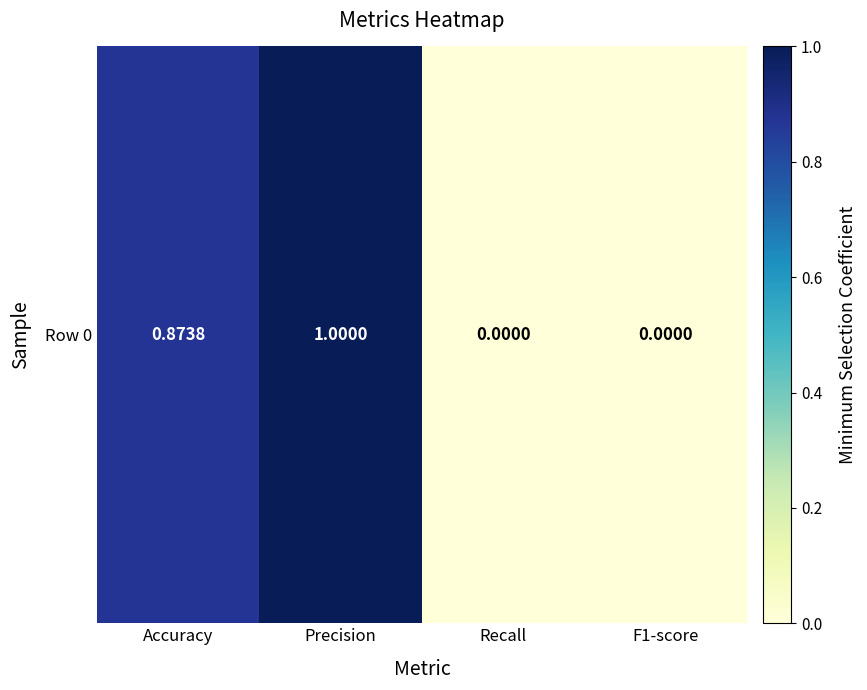

What is the average value?

0.5